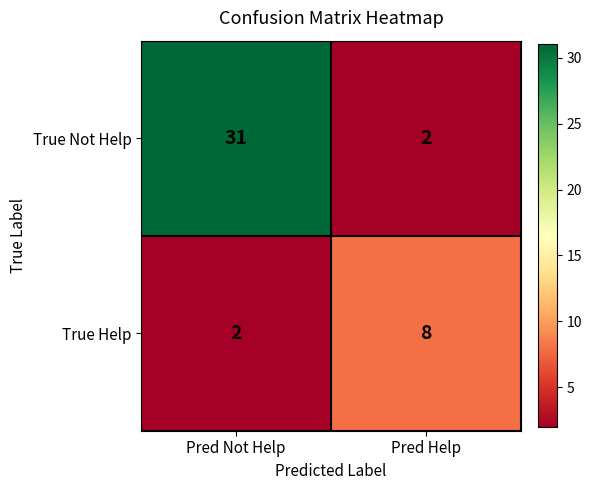

Which label corresponds to the largest value in the chart?

Pred Not Help